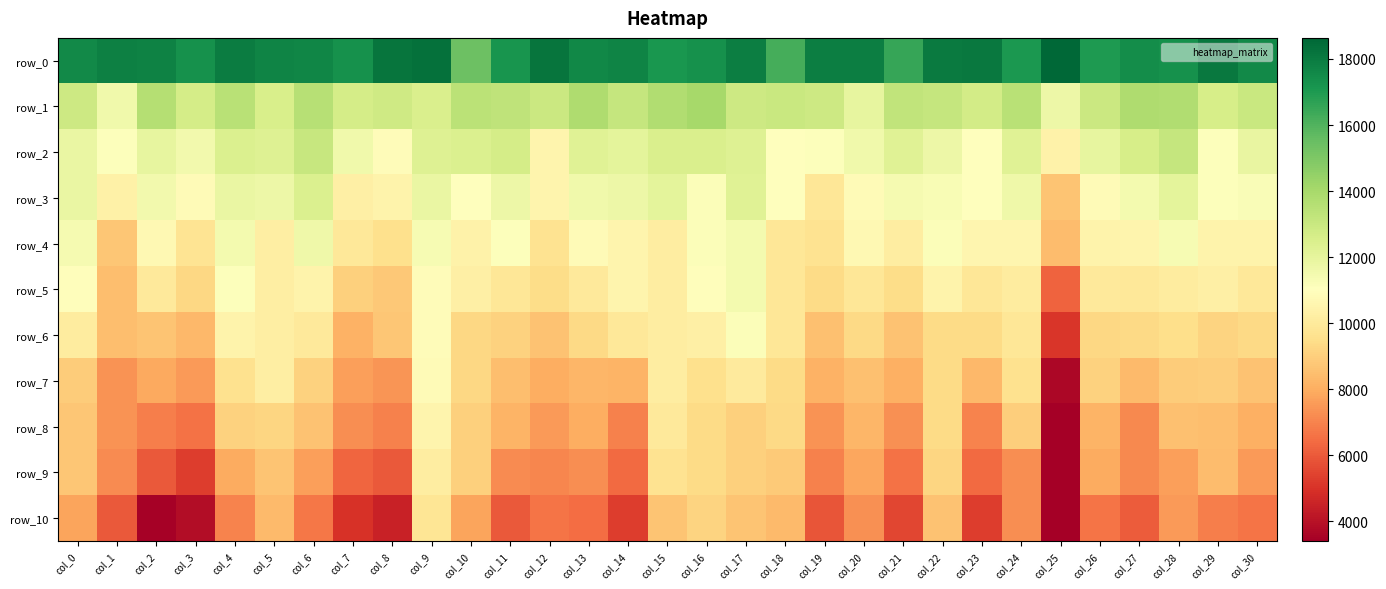

Reading right to left, list all the values displayed in this chart.

row_0: 17537.7	18063.0	17272.1	17420.6	16980.3	18637.7	17059.9	18072.2	17998.8	16537.0	17891.0	17875.8	16240.9	17906.9	17312.1	17139.9	17733.9	17620.1	18207.4	17165.6	15367.6	18314.6	18199.0	17323.1	17652.6	17698.0	17973.2	17288.7	17796.5	17825.8	17557.8
row_1: 13027.8	12611.4	13700.6	13798.0	12974.8	11734.1	13482.0	12740.0	13154.5	13224.9	11935.9	12890.6	13022.0	12910.0	13998.4	13755.7	13111.0	13763.2	12933.4	13342.1	13408.4	12500.5	12865.2	12677.4	13530.4	12545.7	13475.8	12629.8	13639.1	11603.2	12876.4
row_2: 11874.4	11128.9	13108.1	12620.8	11922.8	10379.3	12231.3	11001.5	11720.8	12246.2	11590.0	11126.2	11027.4	12292.3	12481.3	12482.6	12064.9	12244.4	10540.7	12668.4	12392.6	12304.8	10878.6	11578.2	13055.1	12309.3	12417.1	11520.4	11963.4	11093.5	11841.2
row_3: 11207.6	11128.9	12064.3	11462.8	10809.5	8656.0	11671.3	11001.5	11262.2	11386.8	10841.0	9853.8	11027.4	12241.8	11144.7	12068.9	11685.4	11592.7	10540.7	11711.3	11038.2	11843.8	10438.8	10276.7	12448.2	11697.4	11833.8	10806.8	11519.6	10331.9	11841.2
row_4: 10469.6	10472.6	11366.3	10500.9	10433.6	8423.4	10571.2	10585.2	11194.6	10174.5	10694.4	9699.8	9841.8	11439.9	11144.7	10160.1	10515.8	10829.8	9709.2	11092.4	10421.4	11365.0	9570.9	9929.8	11639.9	10202.0	11476.6	9755.5	10714.0	8731.7	11432.3
row_5: 9911.5	10266.2	10127.0	9938.5	9997.1	6207.6	10107.8	9880.6	10455.0	9419.7	9883.8	9398.2	9841.8	11439.9	10914.2	10160.1	10515.8	10011.0	9452.3	9883.8	10287.4	10860.4	8766.1	9022.1	10463.3	10202.0	11094.5	9296.8	10005.9	8510.4	10935.3
row_6: 9303.9	9174.8	9507.1	9336.5	9288.4	5106.8	9877.8	9357.8	9375.6	8637.4	9322.4	8566.2	9841.8	11155.2	10259.0	10160.1	9906.8	9344.1	8630.8	9068.5	9292.6	10860.4	8710.7	8145.8	9953.9	10202.0	10452.2	8319.8	8675.8	8510.4	10076.7
row_7: 8637.8	8988.9	8894.4	8388.3	9115.6	3698.2	9632.3	8320.2	9375.6	8096.5	8548.4	8152.8	9374.6	10027.7	9581.5	10160.1	8178.0	8259.7	8047.8	8497.1	9292.6	10796.2	7401.0	7677.7	9109.3	10202.0	9596.4	7569.2	7913.5	7354.4	8882.9
row_8: 8090.7	8500.2	8569.7	7148.6	8220.5	3409.0	8941.1	7011.7	9375.6	7279.0	8286.0	7335.9	9335.5	9026.3	9408.1	9998.3	6940.0	8032.4	7553.0	8213.3	9003.8	10533.9	6926.1	7264.1	8632.7	9198.1	9075.7	6565.4	6864.5	7354.4	8718.5
row_9: 7549.3	8447.0	7654.5	7148.6	7937.8	3408.6	7216.9	6408.0	9184.9	6590.6	7860.8	6975.3	8846.2	9008.4	9408.1	9685.6	6388.6	7244.7	7038.7	7169.5	9003.8	10137.1	5968.1	6297.3	7635.0	8657.9	7948.5	5295.2	6017.3	7178.4	8718.5
row_10: 6663.8	6915.7	7517.3	6046.8	6638.9	3408.6	7216.9	5305.7	8587.2	5517.3	7334.5	5851.7	8403.8	8665.0	9170.6	8682.8	5287.5	6479.7	6632.1	6006.4	7770.7	9822.1	4485.3	4961.5	6682.1	8392.7	6980.6	3861.0	3525.7	5988.5	7774.8